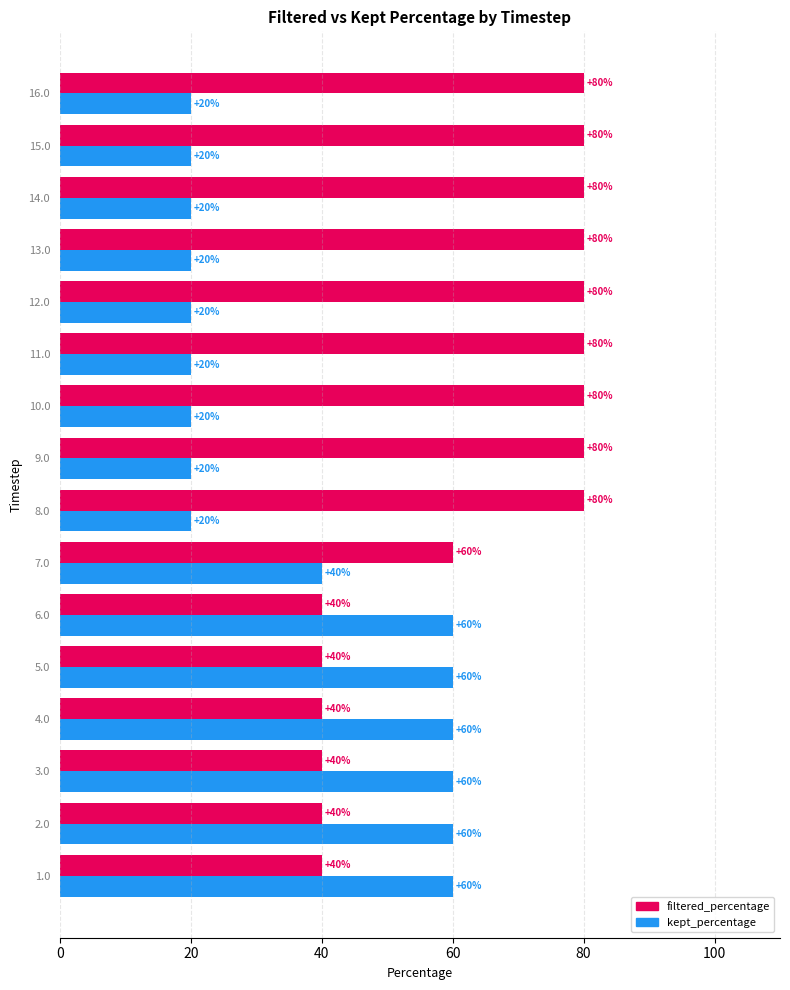

What are all the series names shown in the legend?

filtered_percentage, kept_percentage